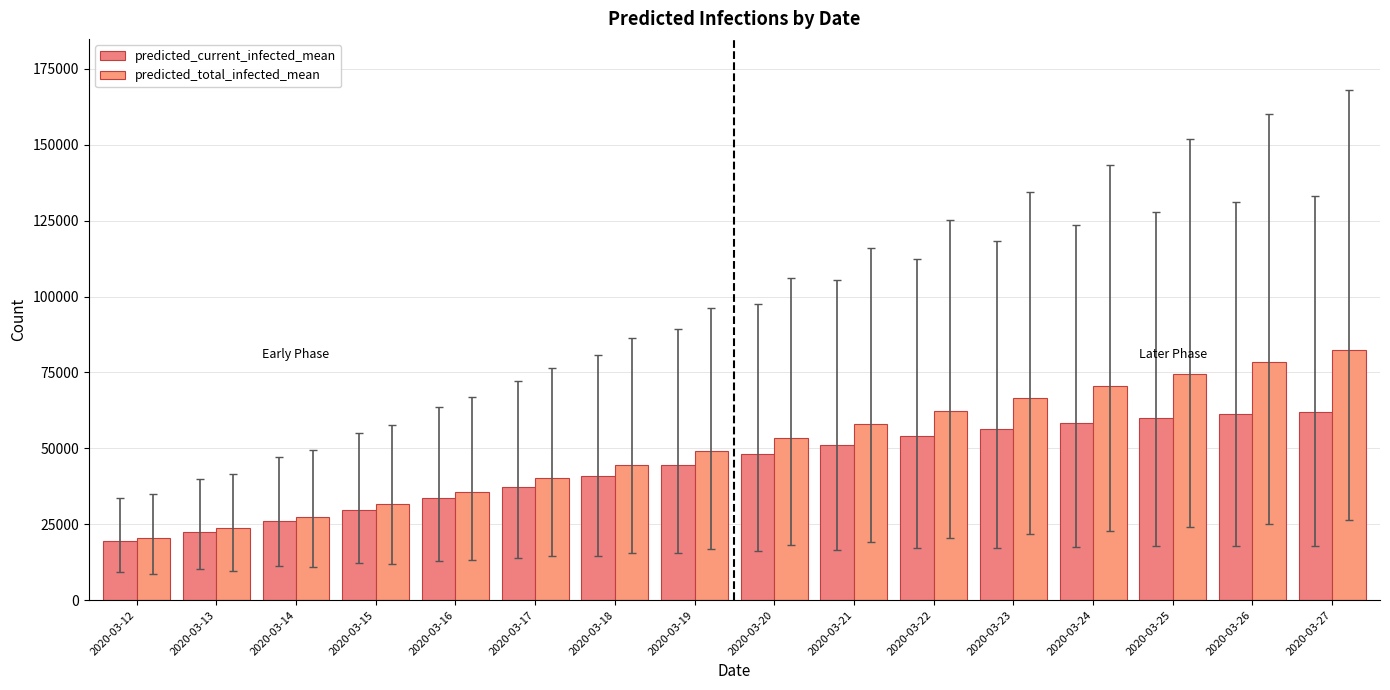

Rank the categories by predicted_total_infected_mean value from lowest to highest.

2020-03-12, 2020-03-13, 2020-03-14, 2020-03-15, 2020-03-16, 2020-03-17, 2020-03-18, 2020-03-19, 2020-03-20, 2020-03-21, 2020-03-22, 2020-03-23, 2020-03-24, 2020-03-25, 2020-03-26, 2020-03-27